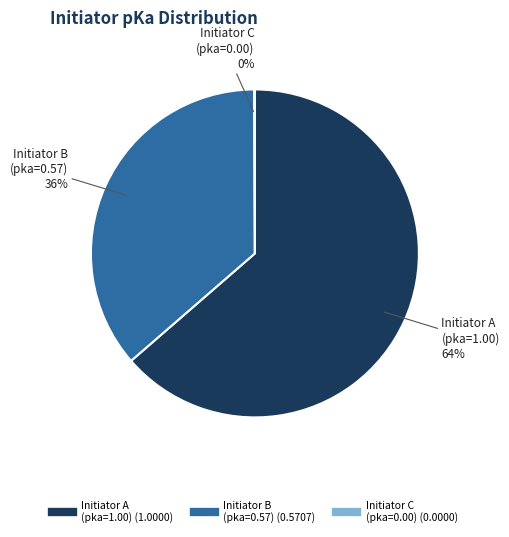

To the nearest percent, what is the average slice percentage?

33%